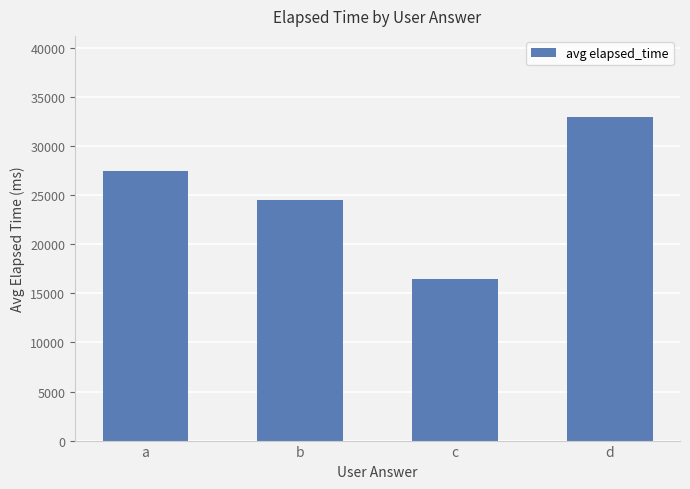

Are the bars grouped side by side (vs. stacked)?

No